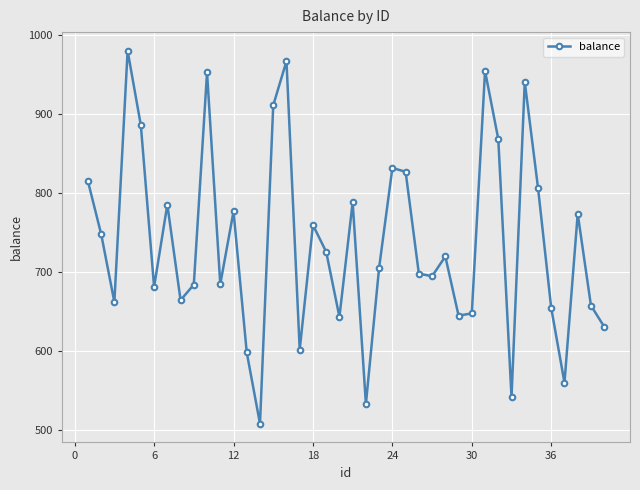

What is the value of the 14th point from the left?

507.9